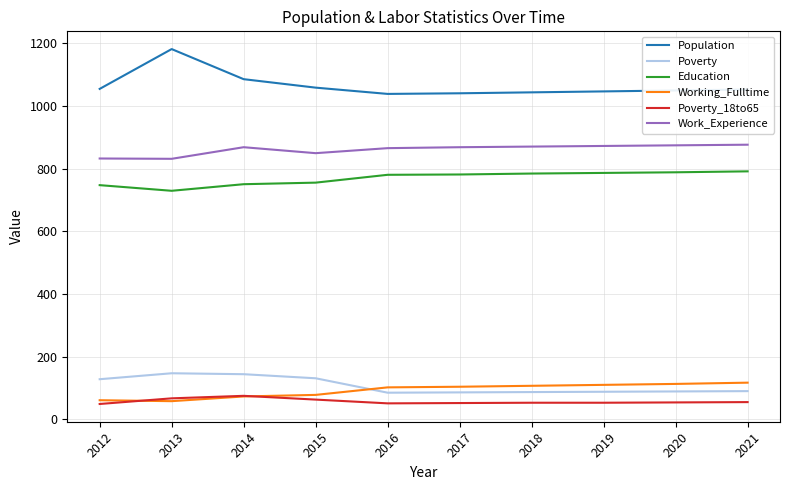

True or false: Working_Fulltime and Education cross at least once.

False